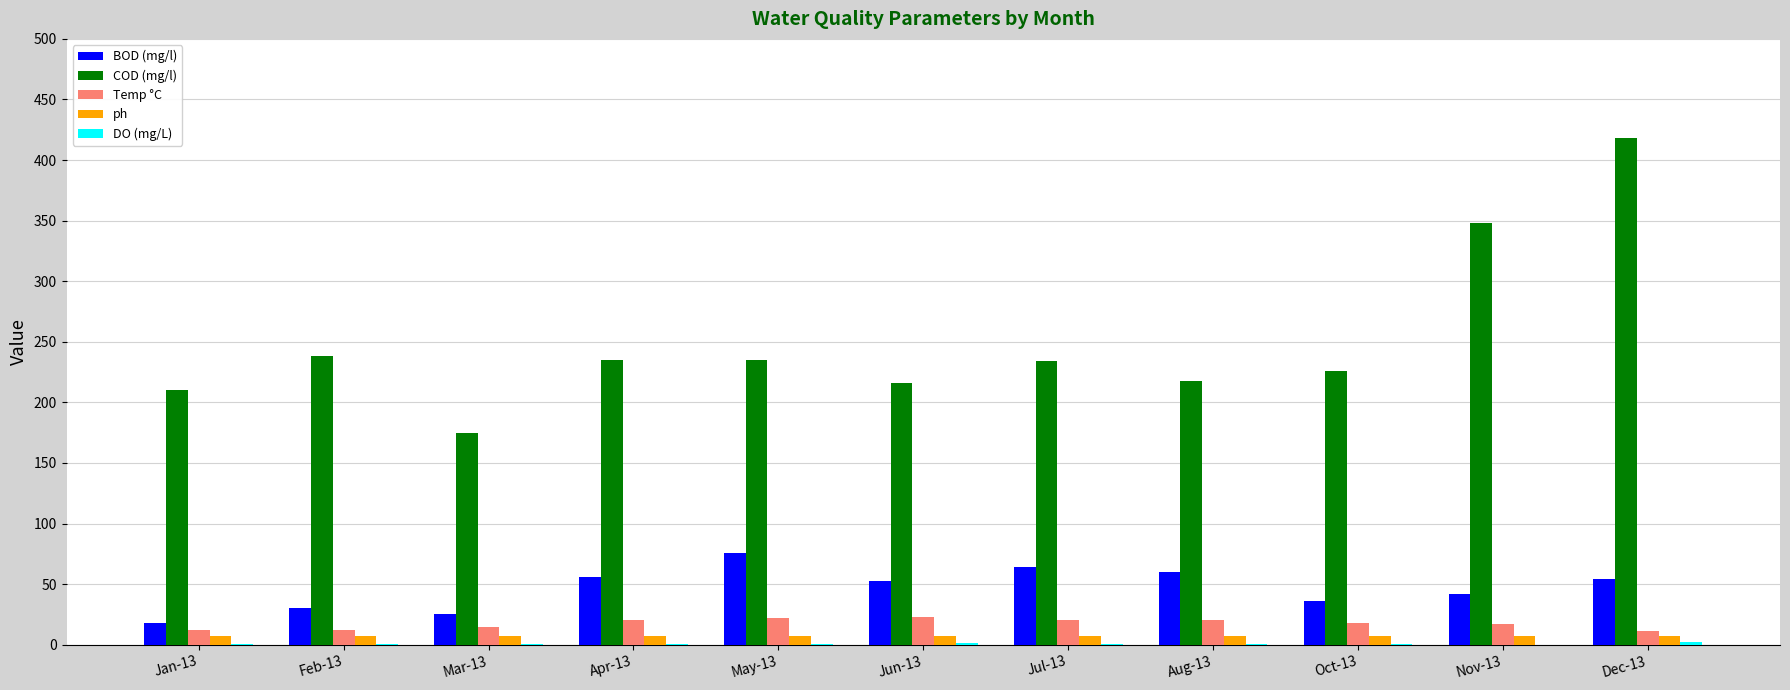

Which category has the highest value across all series?

Dec-13